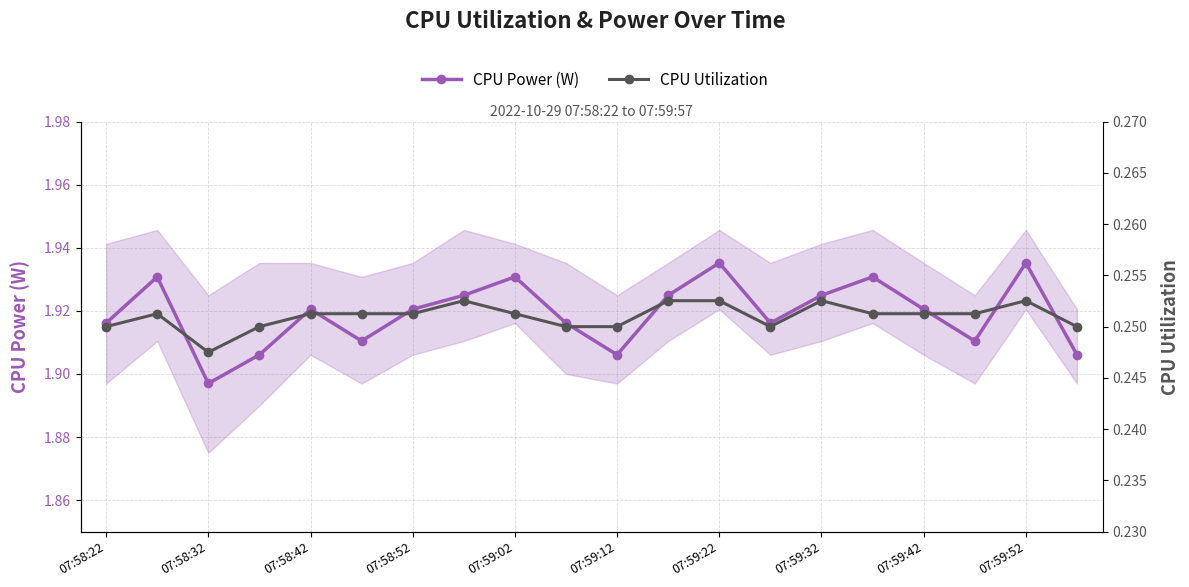

Which series has the widest spread of values?

CPU Power (W)